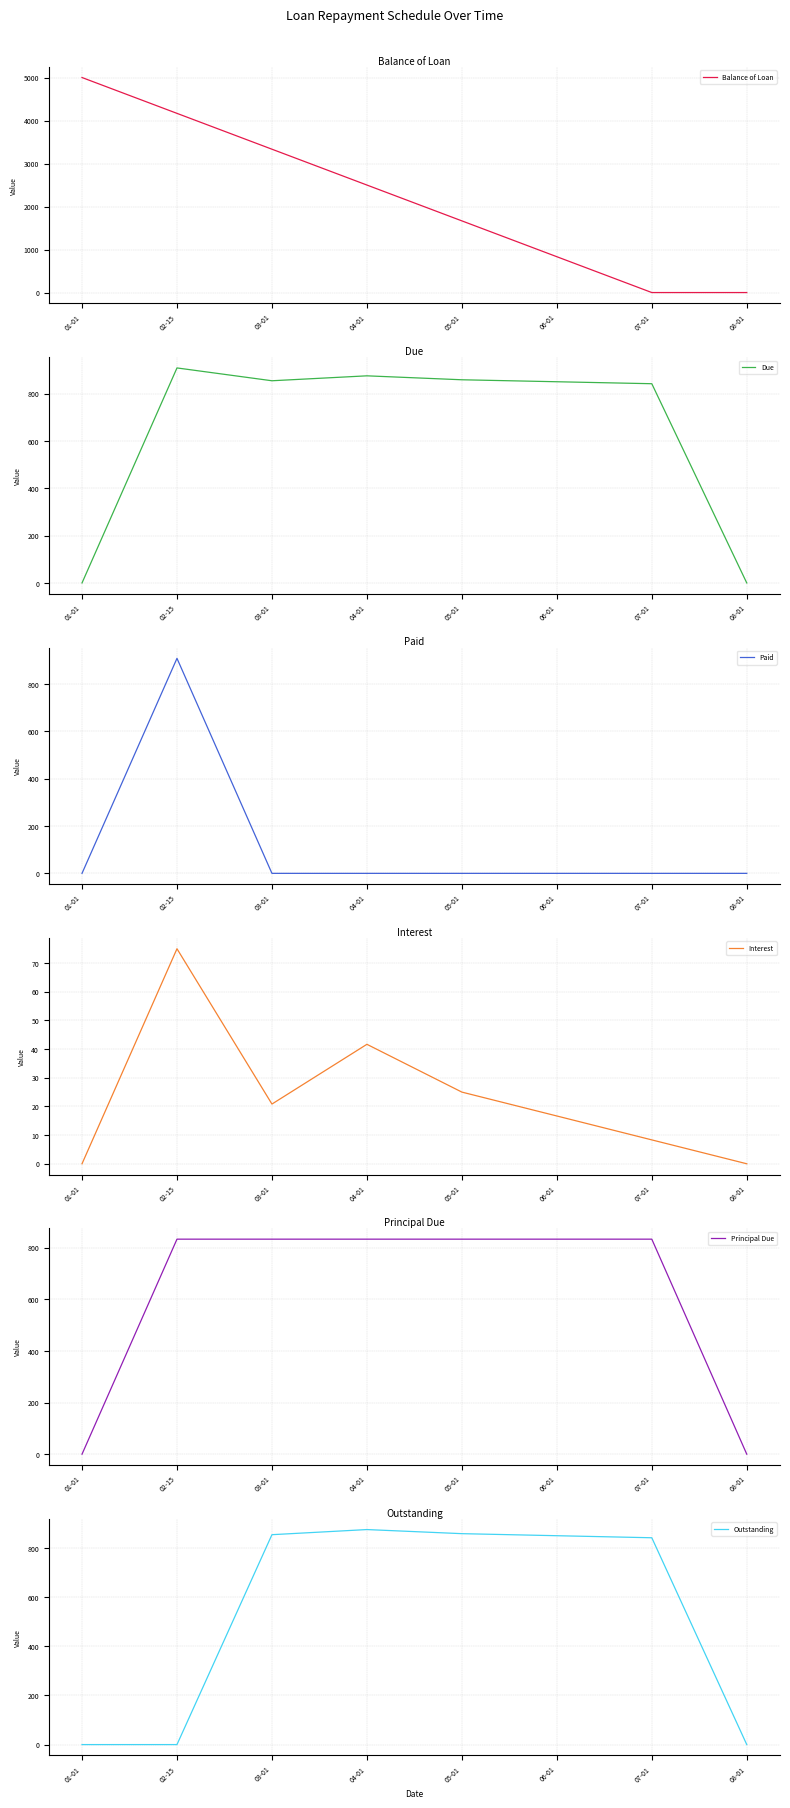

True or false: Principal Due and Paid cross at least once.

True